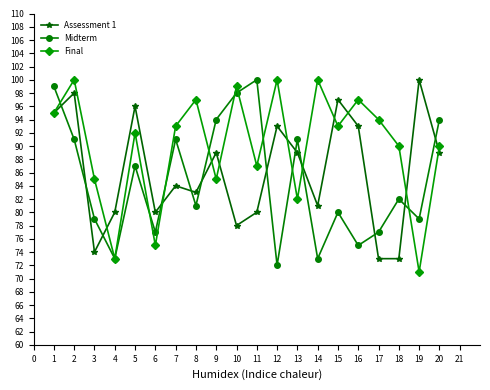

What is the difference between the second highest and minimum values in the Final series?

29